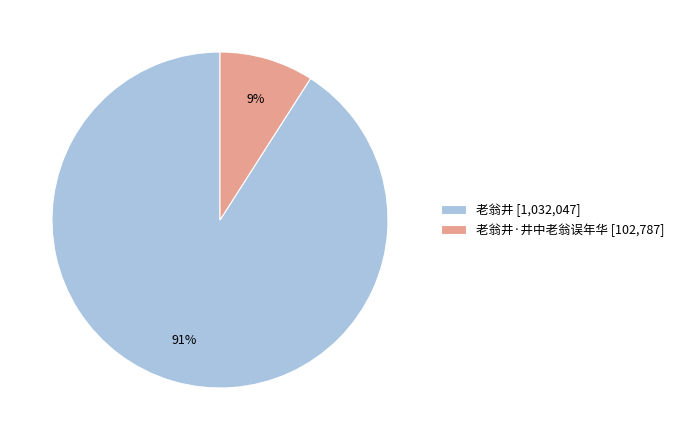

To the nearest percent, what is the average slice percentage?

50%